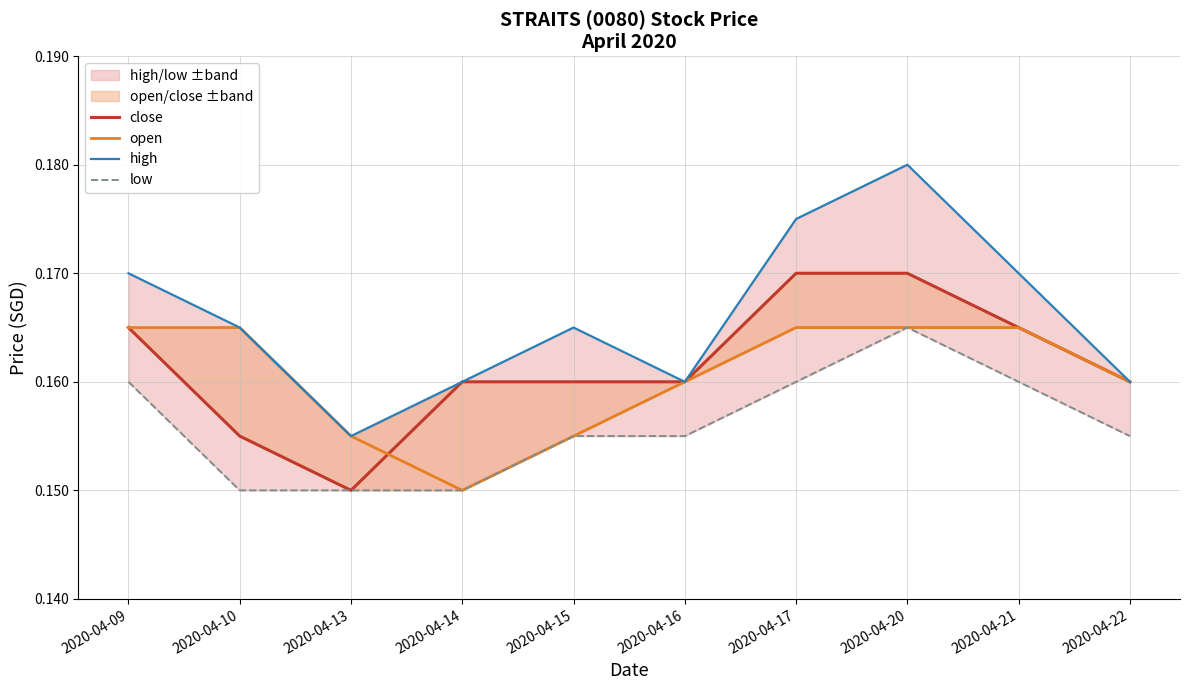

At how many categories does at least one series exceed 0?

10